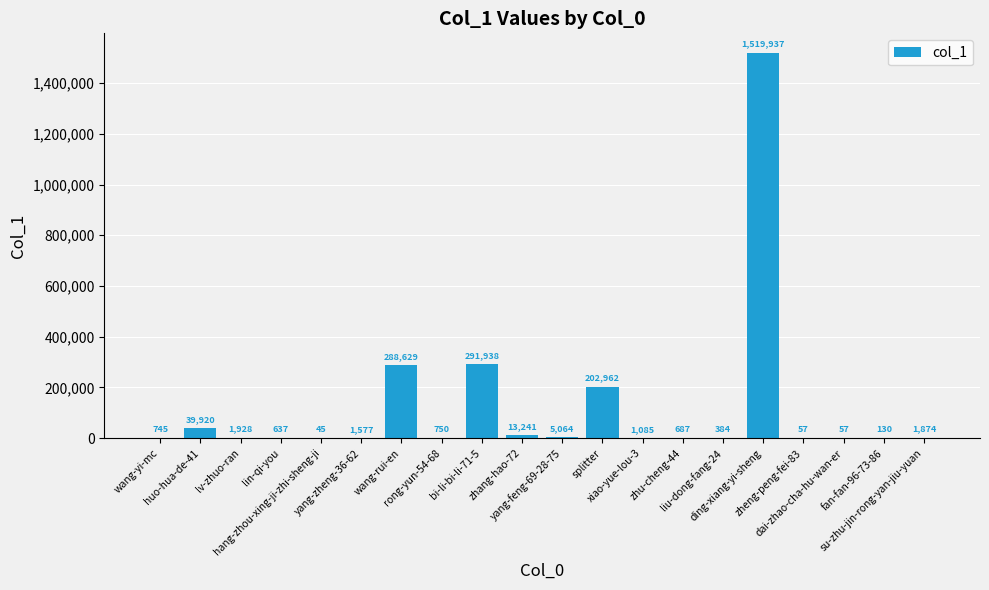

Reading left to right, transcribe all the data shown in this chart.

wang-yi-mc=745	huo-hua-de-41=39920	lv-zhuo-ran=1928	lin-qi-you=637	hang-zhou-xing-ji-zhi-sheng-ji=45	yang-zheng-36-62=1577	wang-rui-en=288629	rong-yun-54-68=750	bi-li-bi-li-71-5=291938	zhang-hao-72=13241	yang-feng-69-28-75=5064	splitter=202962	xiao-yue-lou-3=1085	zhu-cheng-44=687	liu-dong-fang-24=384	ding-xiang-yi-sheng=1519937	zheng-peng-fei-83=57	dai-zhao-cha-hu-wan-er=57	fan-fan-96-73-86=130	su-zhu-jin-rong-yan-jiu-yuan=1874